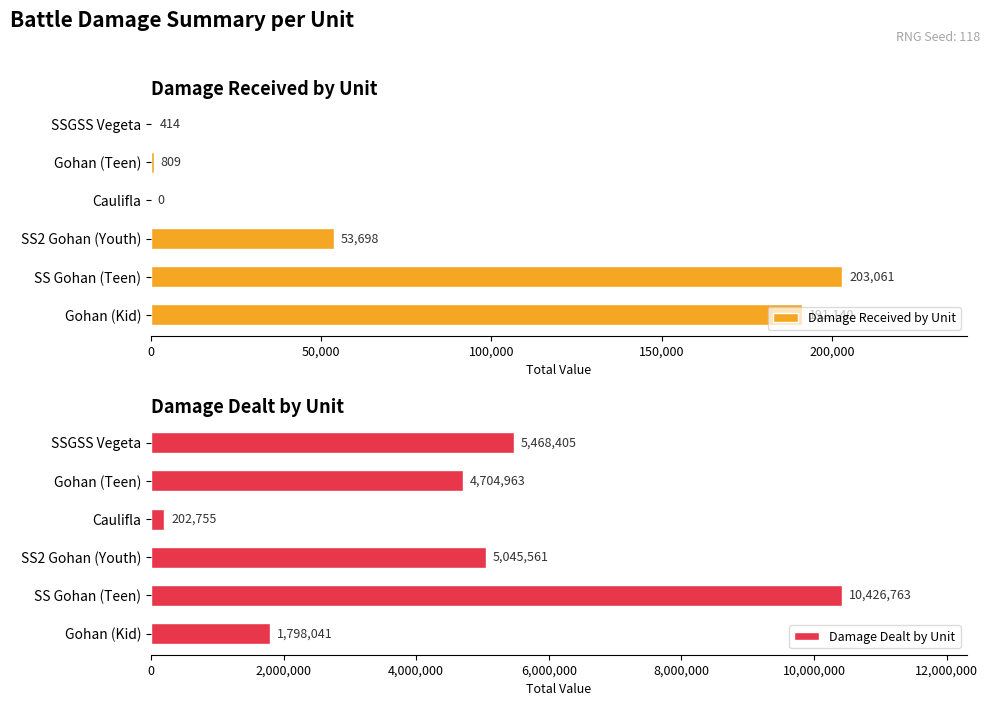

What value does the Damage Received by Unit series have at SS Gohan (Teen), to the nearest 100?

203100